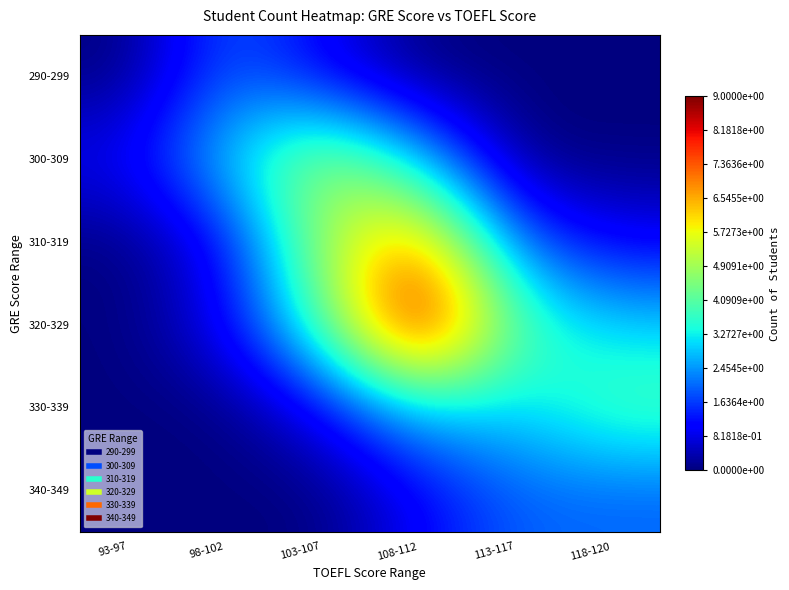

Reading right to left, transcribe all the data shown in this chart.

290-299: 118-120=0	113-117=0	108-112=0	103-107=1	98-102=2	93-97=0
300-309: 118-120=0	113-117=0	108-112=3	103-107=5	98-102=3	93-97=1
310-319: 118-120=1	113-117=2	108-112=7	103-107=5	98-102=1	93-97=0
320-329: 118-120=3	113-117=4	108-112=9	103-107=4	98-102=1	93-97=0
330-339: 118-120=4	113-117=3	108-112=3	103-107=1	98-102=0	93-97=0
340-349: 118-120=2	113-117=2	108-112=1	103-107=0	98-102=0	93-97=0